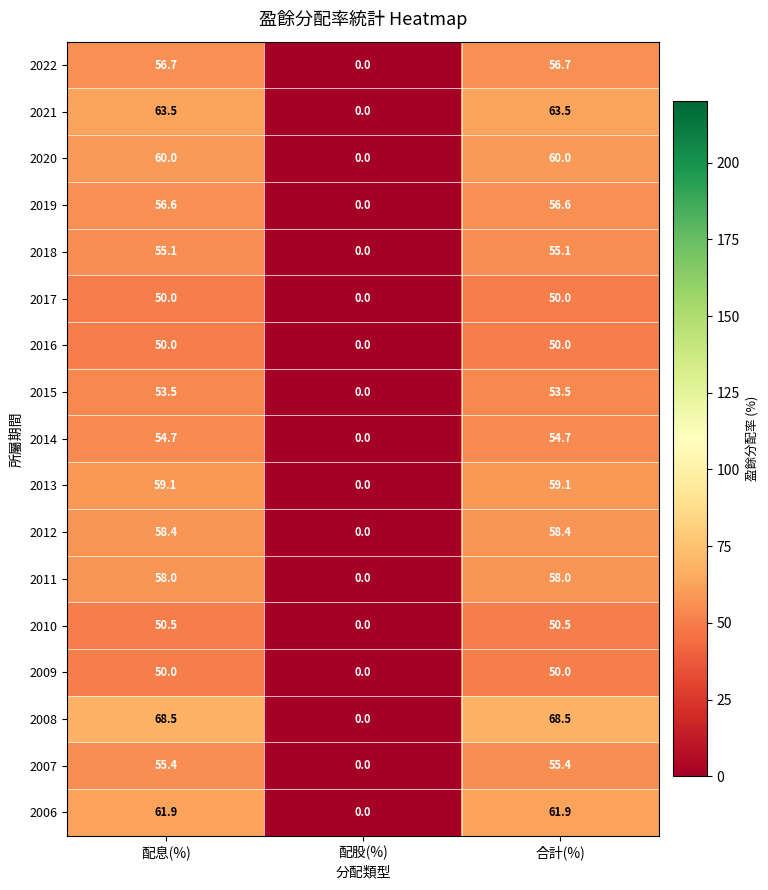

At which label does 2013 first exceed 59?

配息(%)